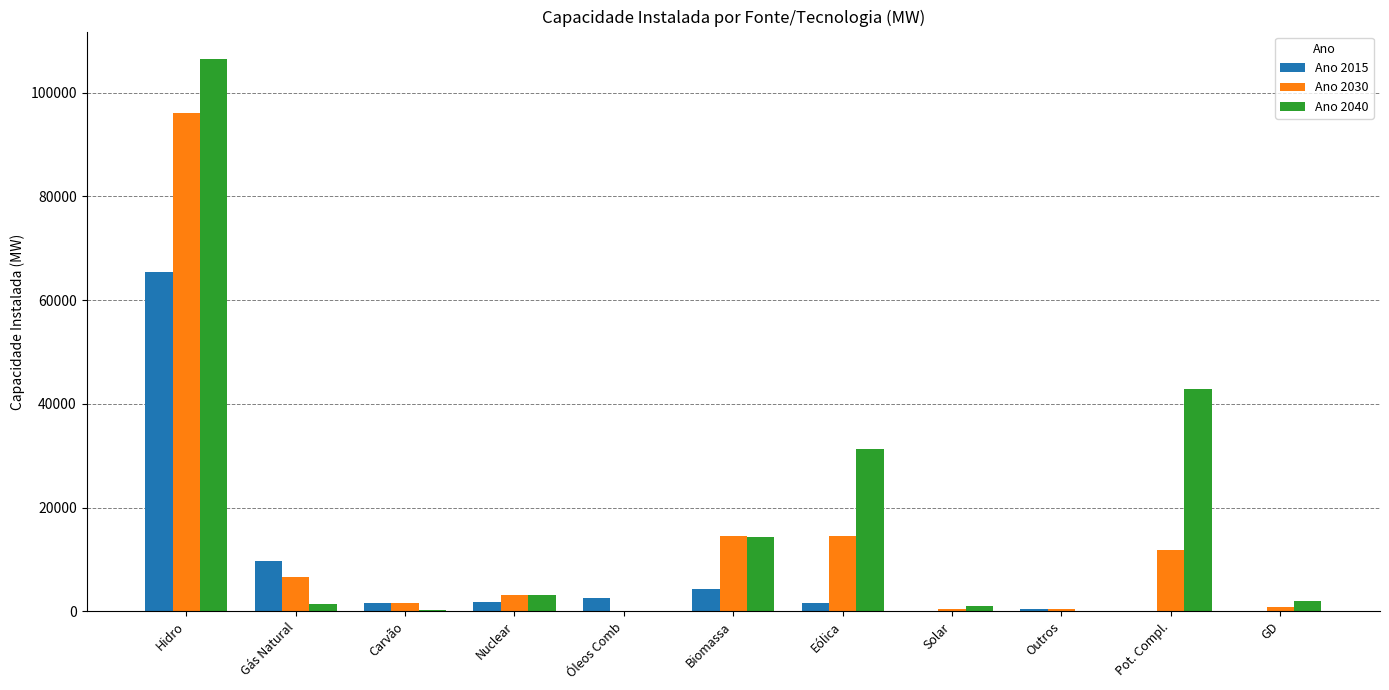

What is the greatest value displayed?

106464